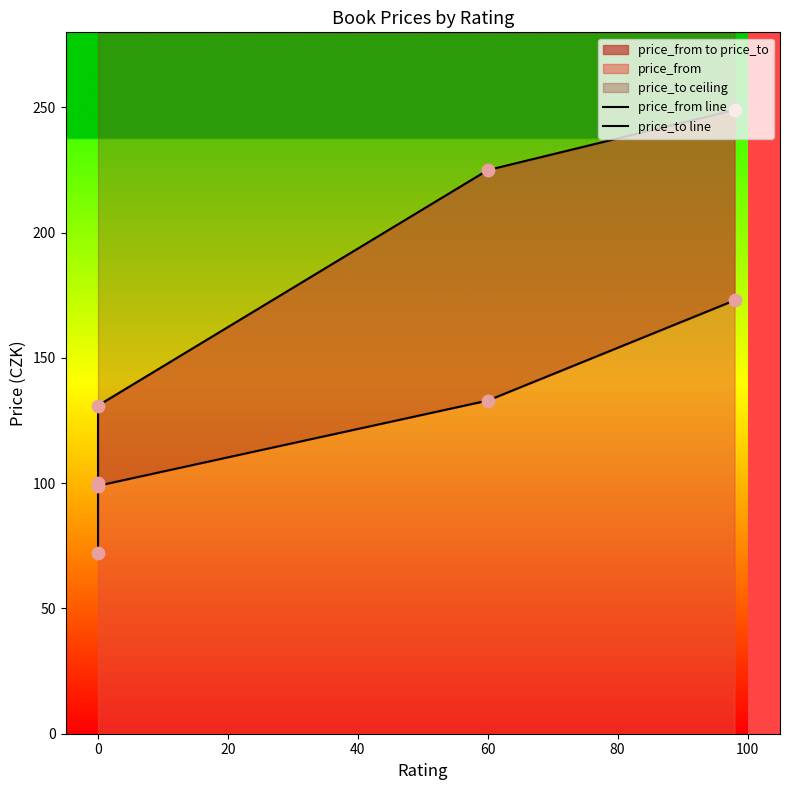

Which series contains the highest Y value?

price_to line